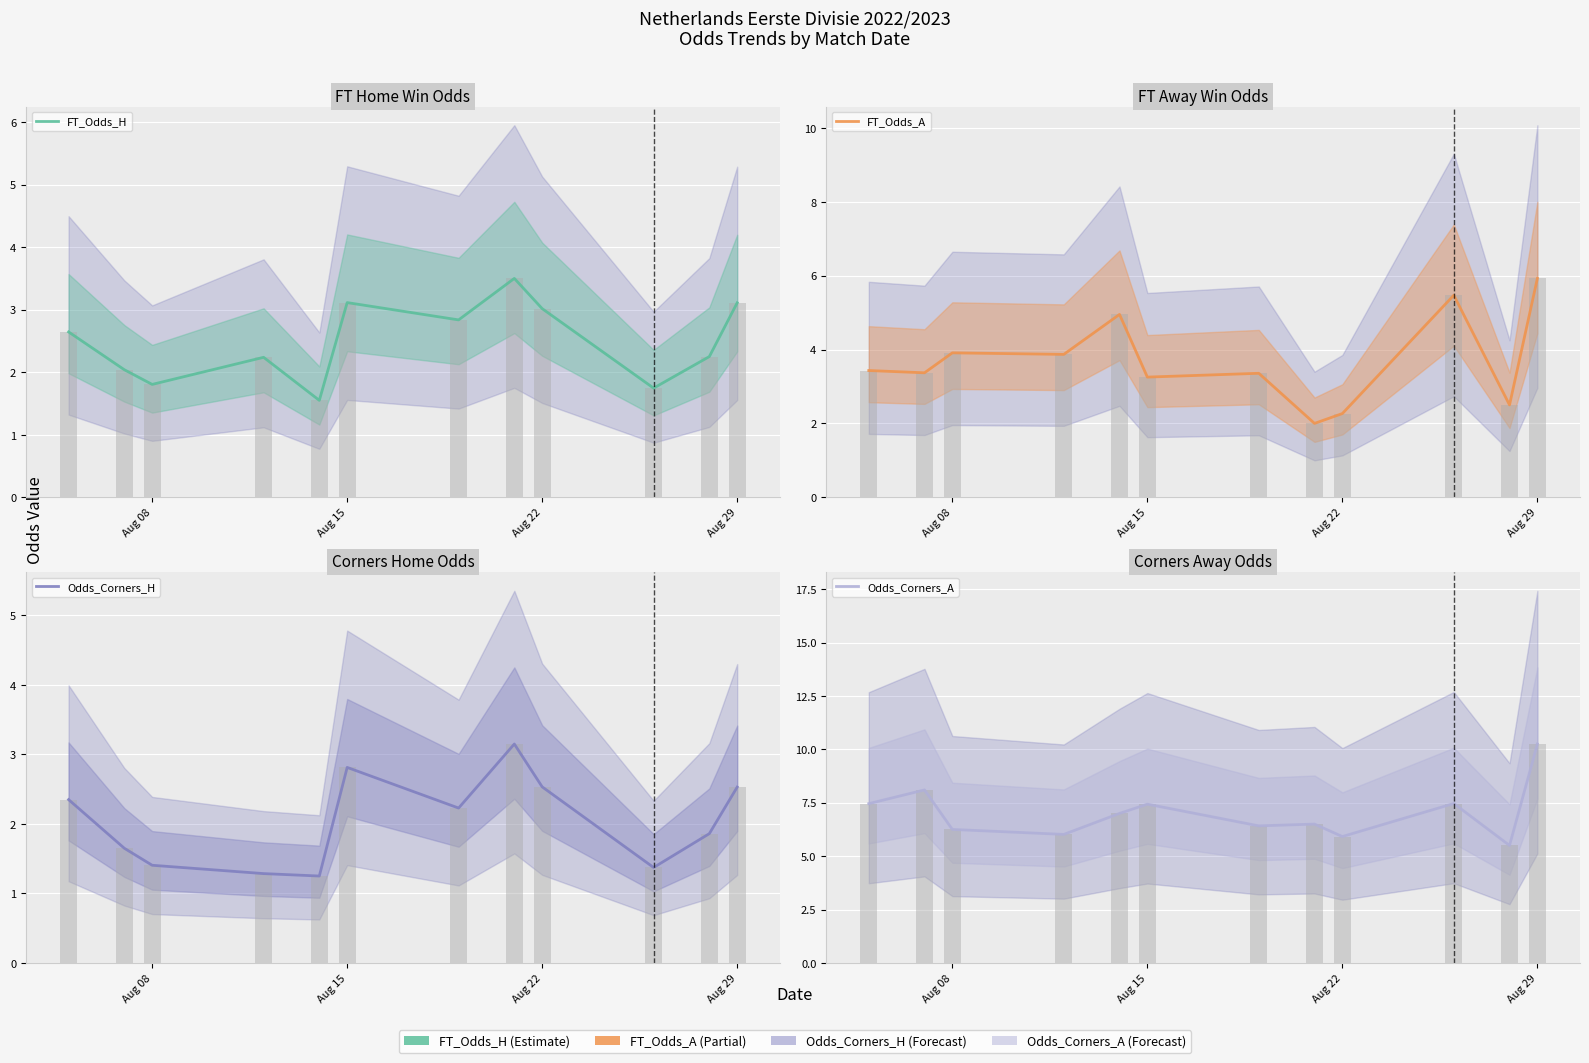

Rank the series at Aug 15 from lowest to highest value.

Odds_Corners_H, FT_Odds_H, FT_Odds_A, Odds_Corners_A